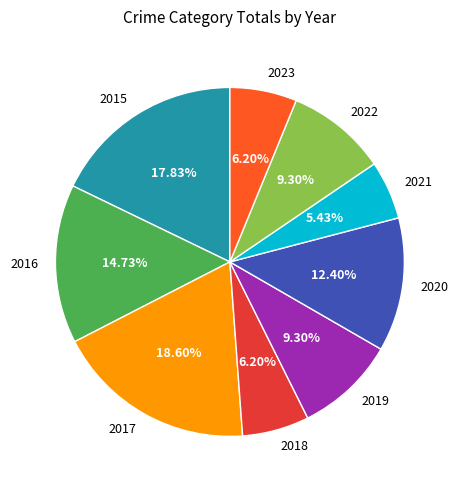

Which has a higher value, 2022 or 2015?

2015